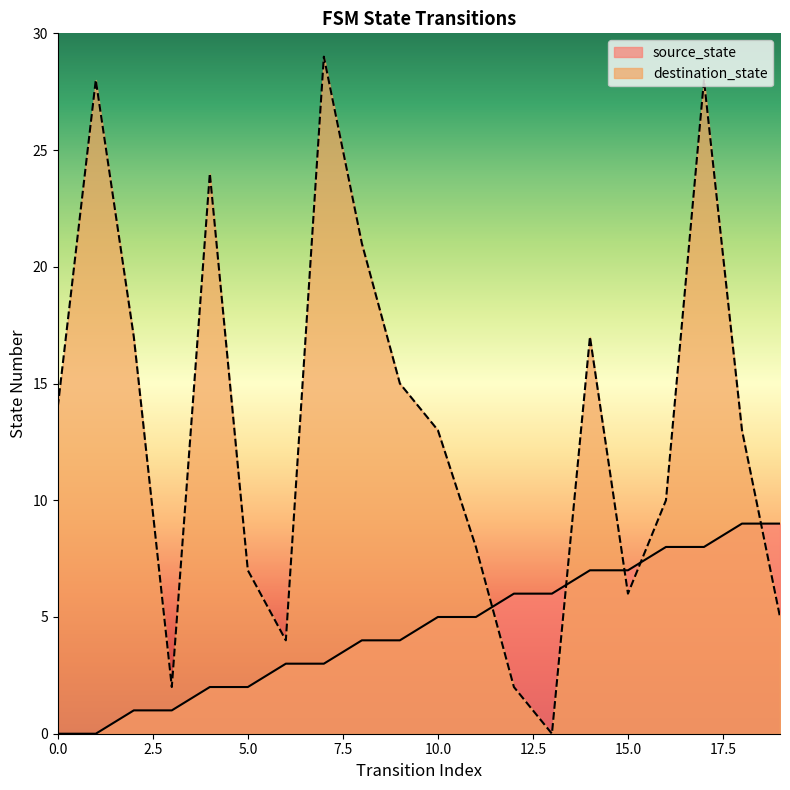

What is the sum of all destination_state values?

263